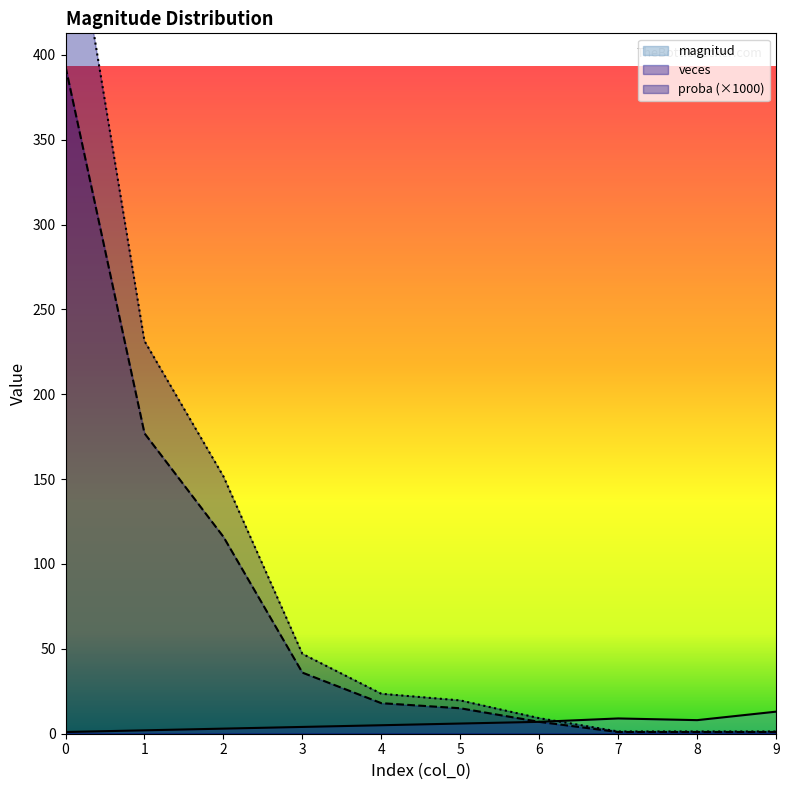

What is the value of the veces point at the 10th from the left?

1.0